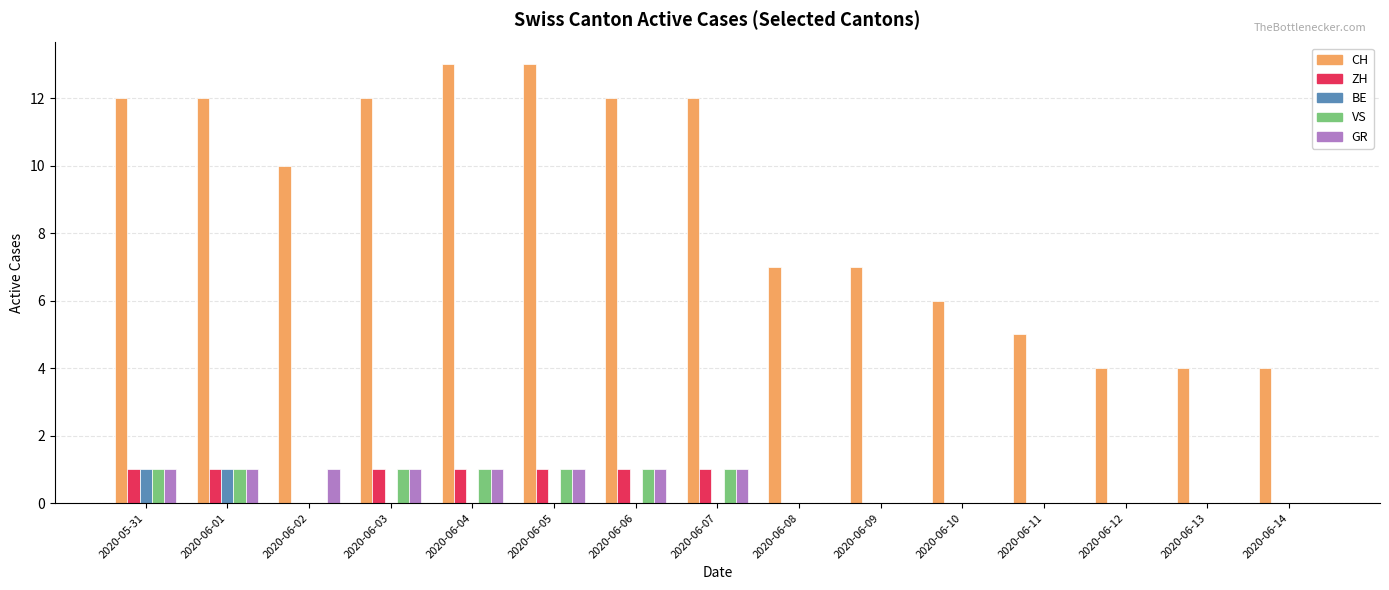

What is the maximum value shown in the chart?

13